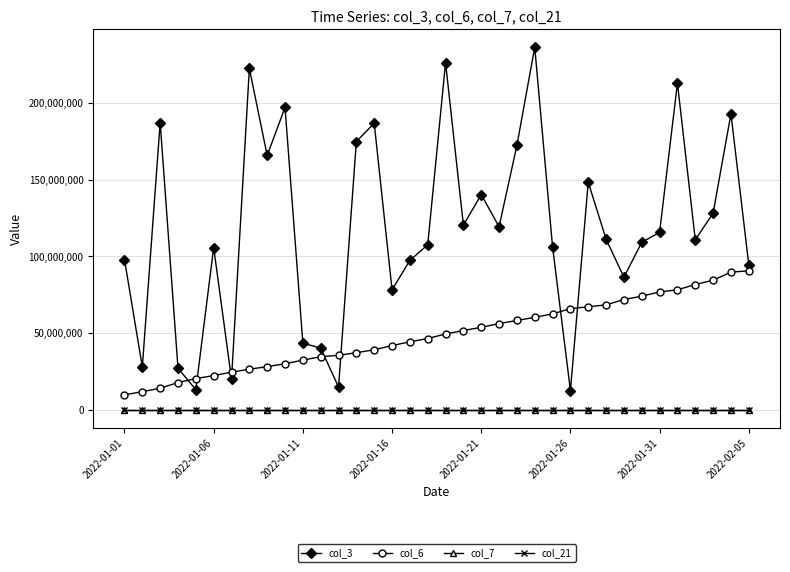

What is the greatest value displayed?

236275208